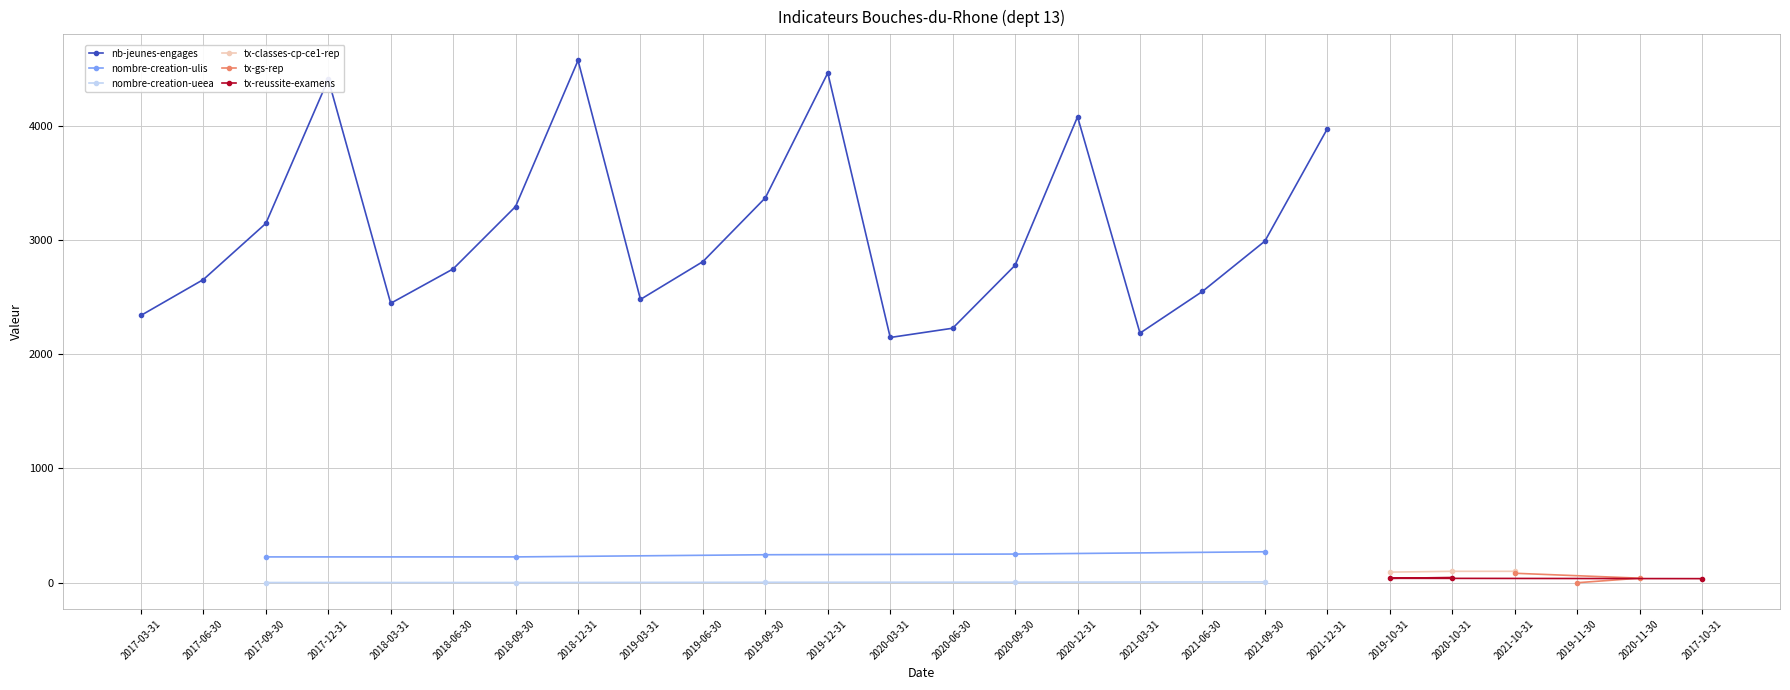

True or false: nombre-creation-ulis has more than 2 interior local peaks.

False